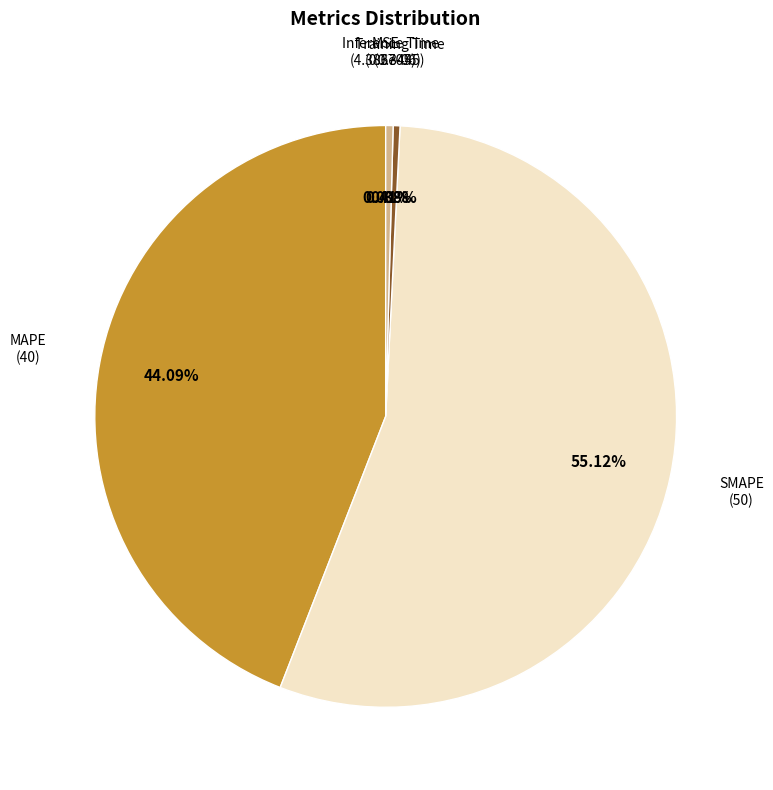

Combined, do Inference Time and Training Time account for over 50%?

No